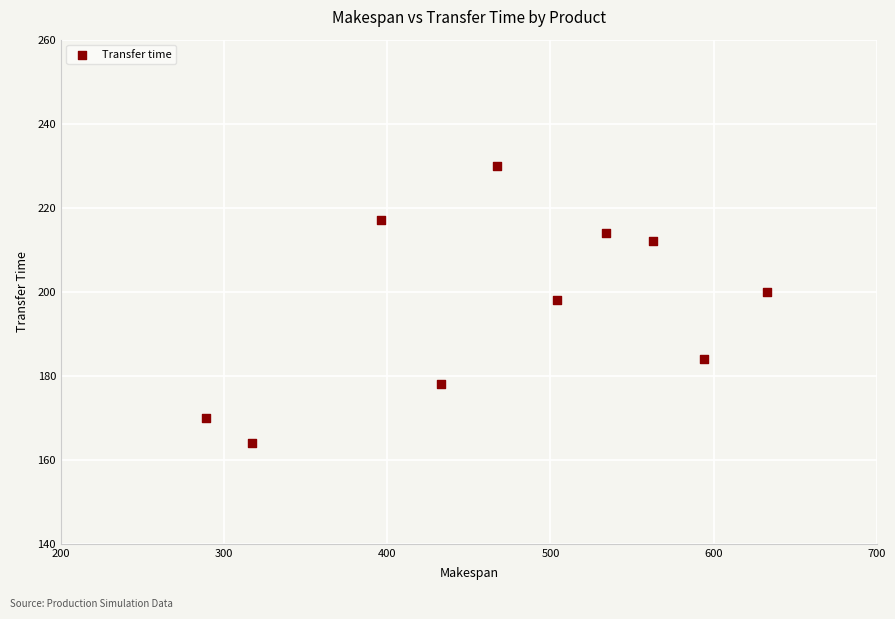

What is the range of Y values (max minus min)?

66